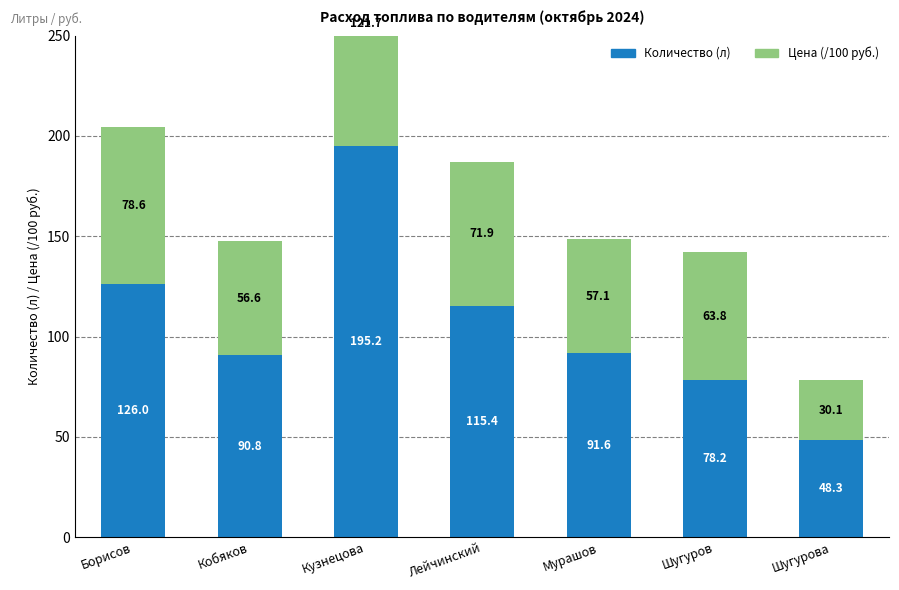

At which label does Количество (л) first exceed 91?

Борисов